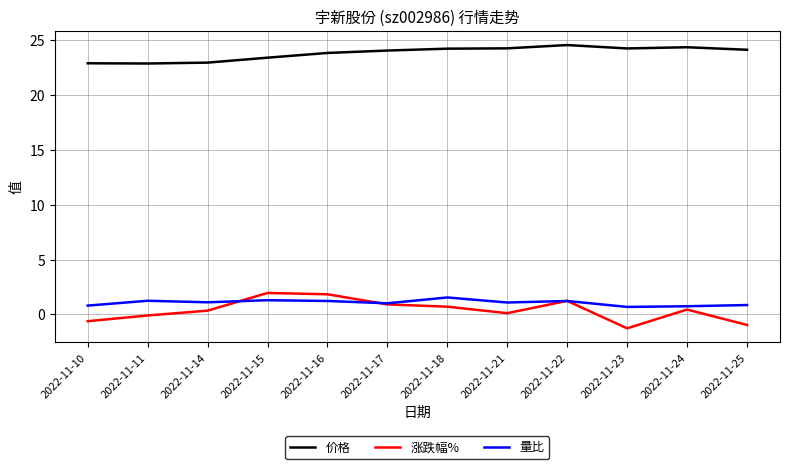

How many categories are shown in the chart?

12